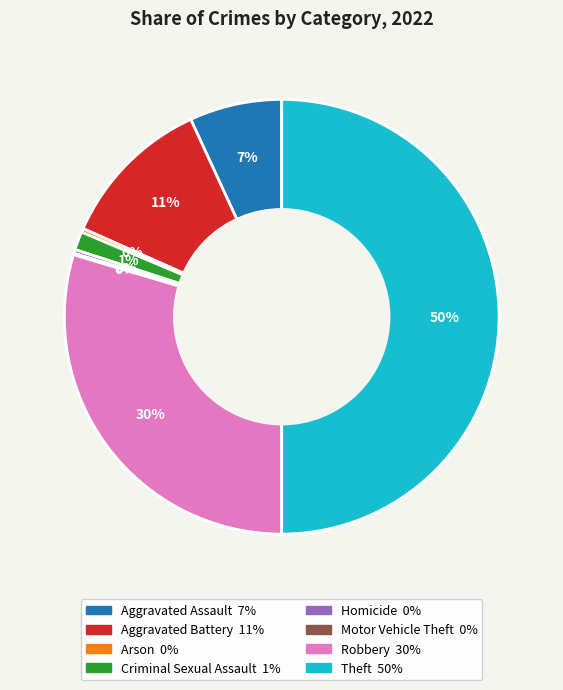

Which slice is the largest?

Theft